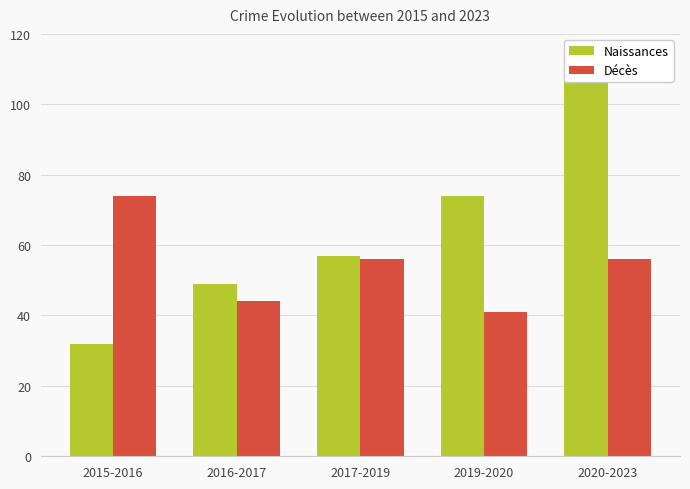

What is the difference between the maximum and second lowest values in the Naissances series?

61